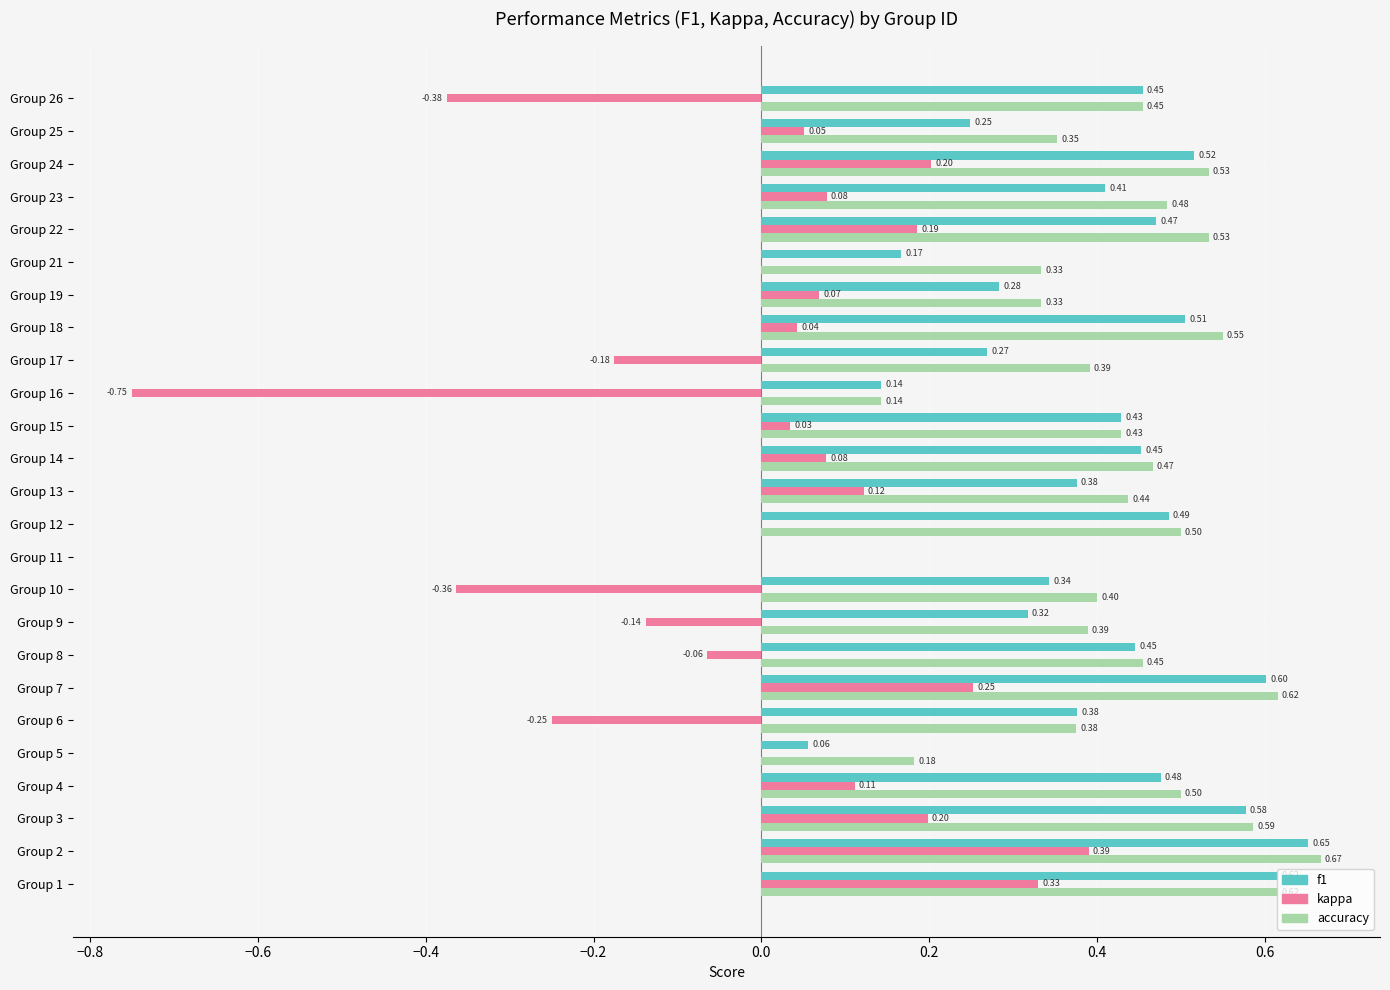

What is the sum of all accuracy values?

10.7